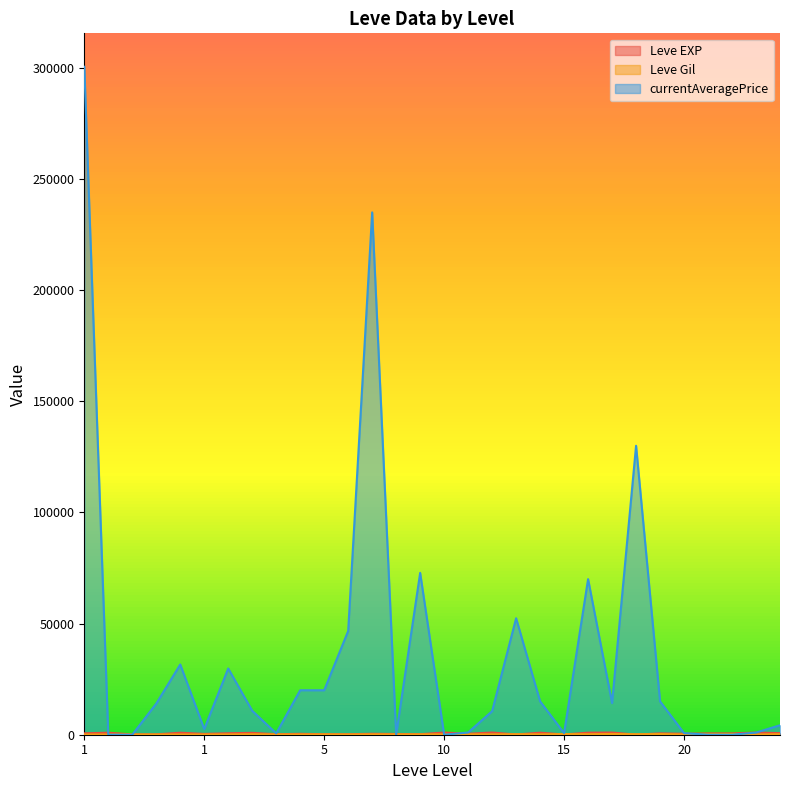

Where is Leve Gil nearest to the value 225?

5